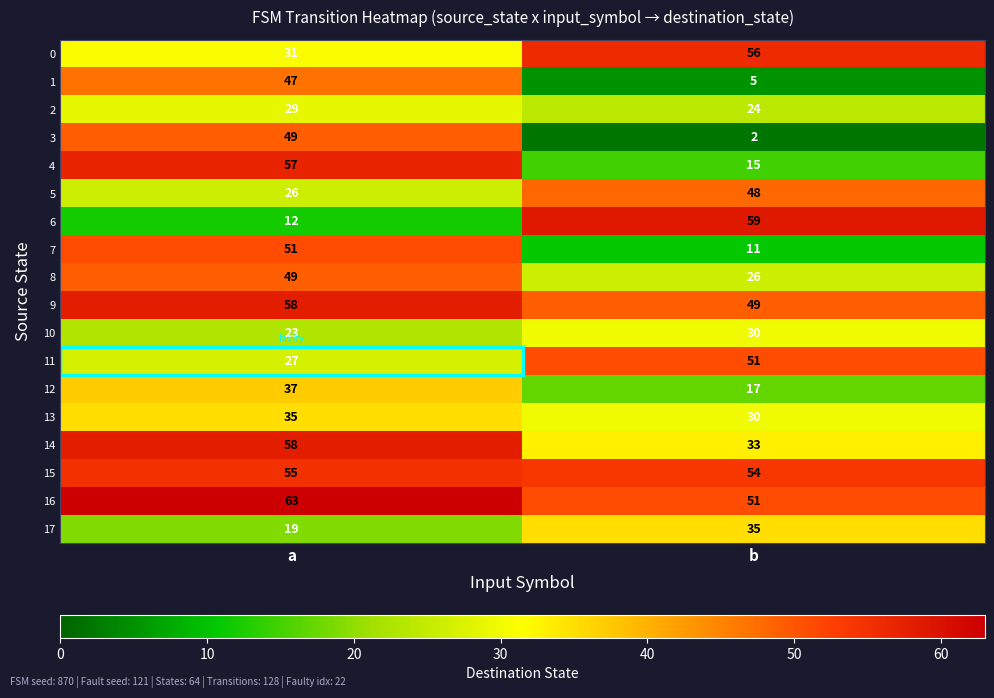

At which category does the chart reach its minimum across all series?

b